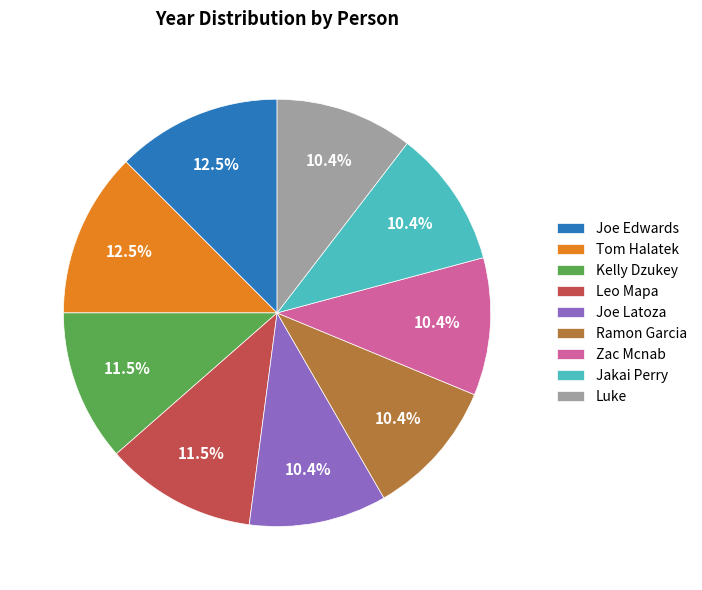

What percentage is NOT represented by Jakai Perry?

89.6%